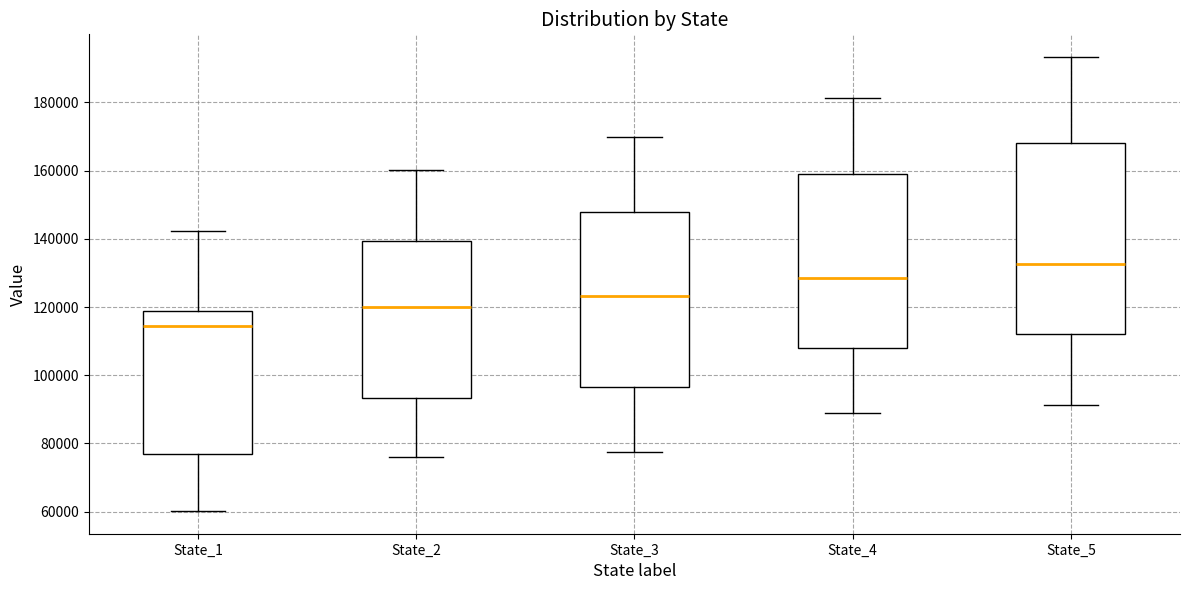

Which box's median line is the lowest?

State_1